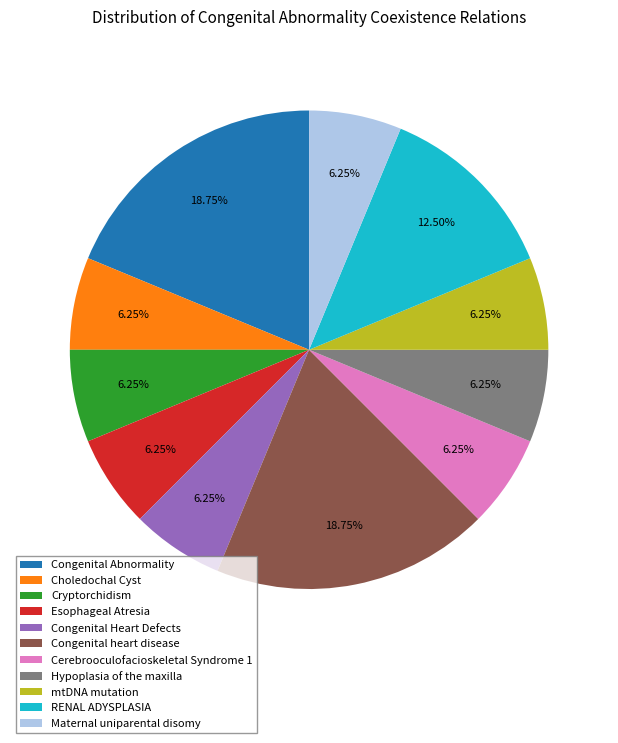

What percentage is the Choledochal Cyst slice, to the nearest percent?

6%